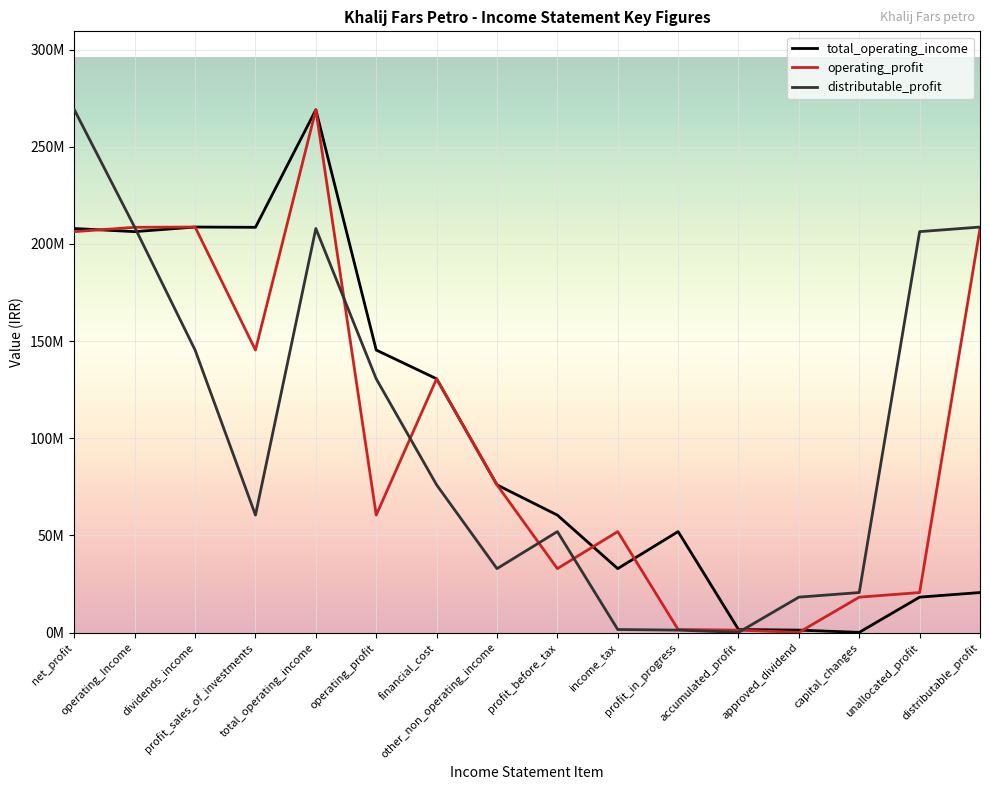

List the labels in order of distributable_profit value, largest first.

net_profit, distributable_profit, operating_Income, total_operating_income, unallocated_profit, dividends_income, operating_profit, financial_cost, profit_sales_of_investments, profit_before_tax, other_non_operating_income, capital_changes, approved_dividend, income_tax, profit_in_progress, accumulated_profit